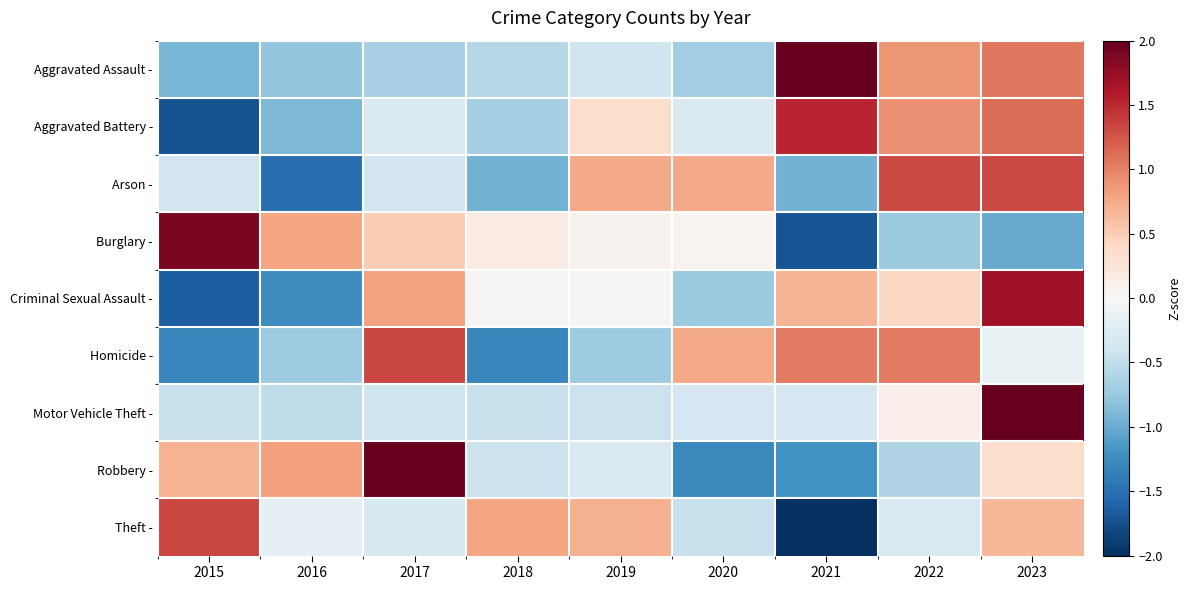

Reading left to right, what are all the values shown in this chart?

Aggravated Assault -: 2015=-0.9	2016=-0.8	2017=-0.7	2018=-0.6	2019=-0.4	2020=-0.7	2021=2.1	2022=0.9	2023=1.1
Aggravated Battery -: 2015=-1.7	2016=-0.9	2017=-0.3	2018=-0.7	2019=0.3	2020=-0.3	2021=1.5	2022=0.9	2023=1.1
Arson -: 2015=-0.4	2016=-1.5	2017=-0.4	2018=-0.9	2019=0.8	2020=0.8	2021=-0.9	2022=1.3	2023=1.3
Burglary -: 2015=1.9	2016=0.8	2017=0.5	2018=0.2	2019=0.1	2020=0.0	2021=-1.7	2022=-0.7	2023=-1.0
Criminal Sexual Assault -: 2015=-1.6	2016=-1.3	2017=0.8	2018=0.0	2019=0.0	2020=-0.7	2021=0.7	2022=0.4	2023=1.7
Homicide -: 2015=-1.3	2016=-0.7	2017=1.3	2018=-1.3	2019=-0.7	2020=0.8	2021=1.0	2022=1.0	2023=-0.1
Motor Vehicle Theft -: 2015=-0.5	2016=-0.5	2017=-0.4	2018=-0.4	2019=-0.4	2020=-0.3	2021=-0.4	2022=0.1	2023=2.8
Robbery -: 2015=0.7	2016=0.8	2017=2.0	2018=-0.4	2019=-0.3	2020=-1.3	2021=-1.2	2022=-0.6	2023=0.3
Theft -: 2015=1.3	2016=-0.2	2017=-0.3	2018=0.8	2019=0.7	2020=-0.5	2021=-2.3	2022=-0.3	2023=0.7